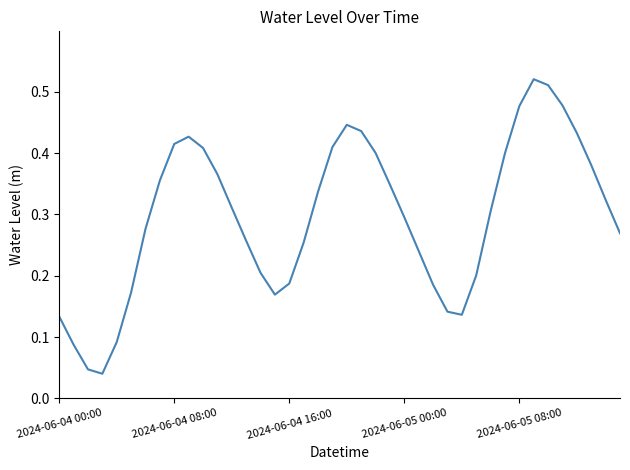

What is the value of the 33rd point from the left?

0.5